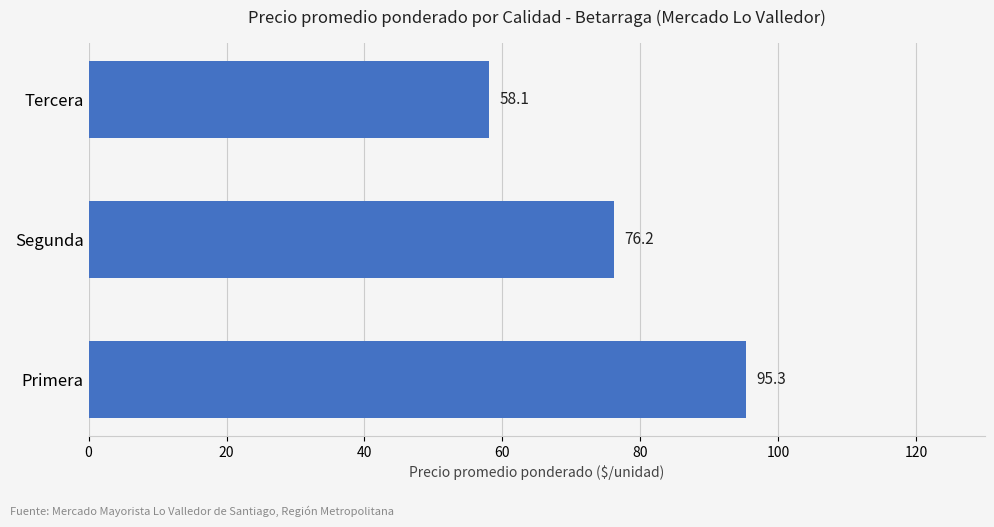

Does the chart contain any negative values?

No